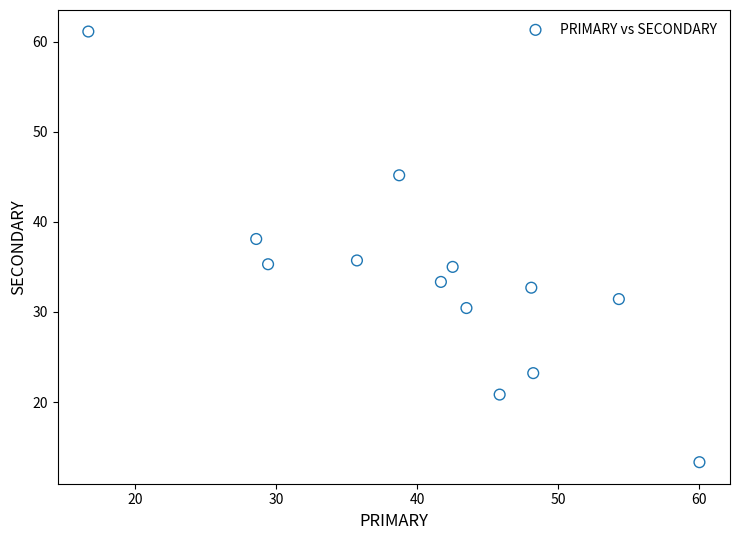

What is the range of X values (max minus min)?

43.3